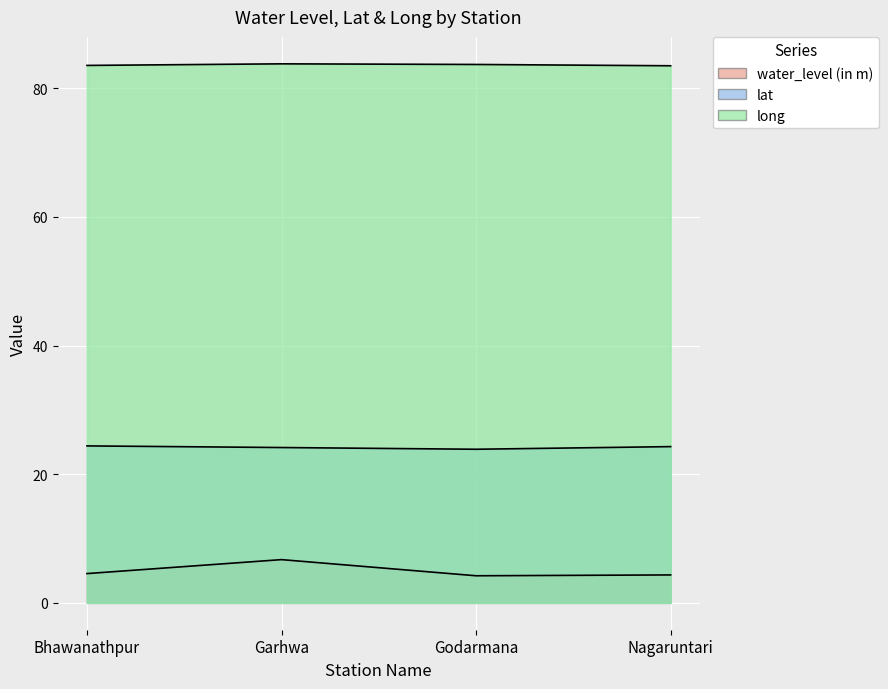

What position from the right is Bhawanathpur?

4